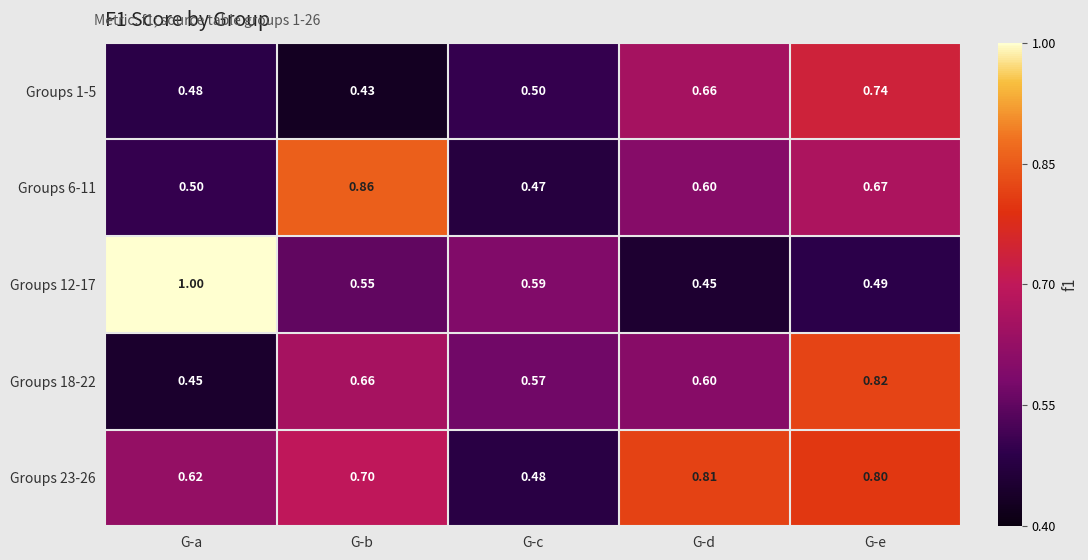

Which series changed the most between G-b and G-d?

Groups 6-11